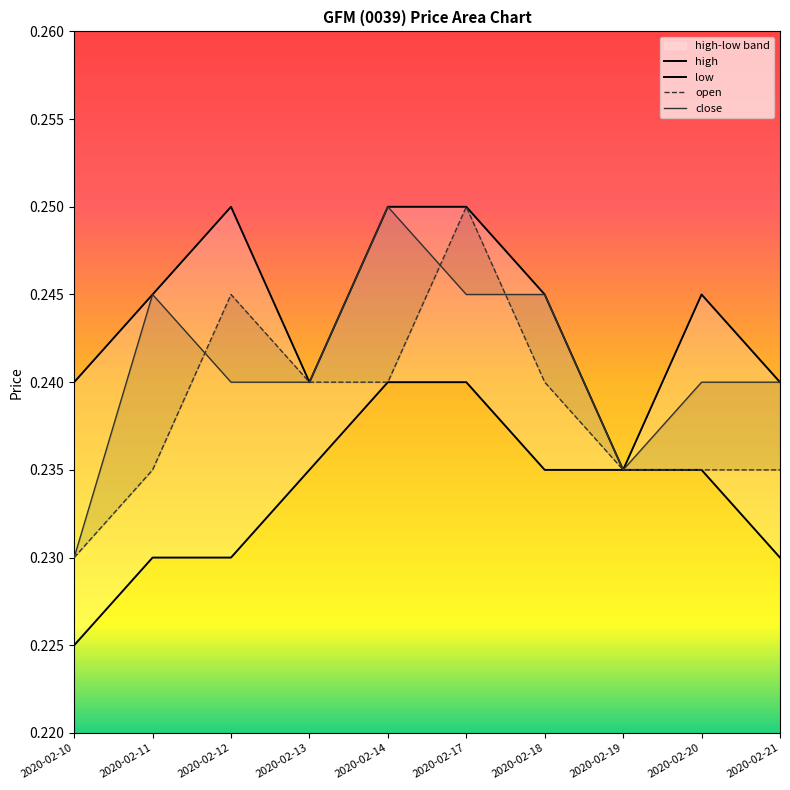

Which series changed the most between 2020-02-12 and 2020-02-17?

low